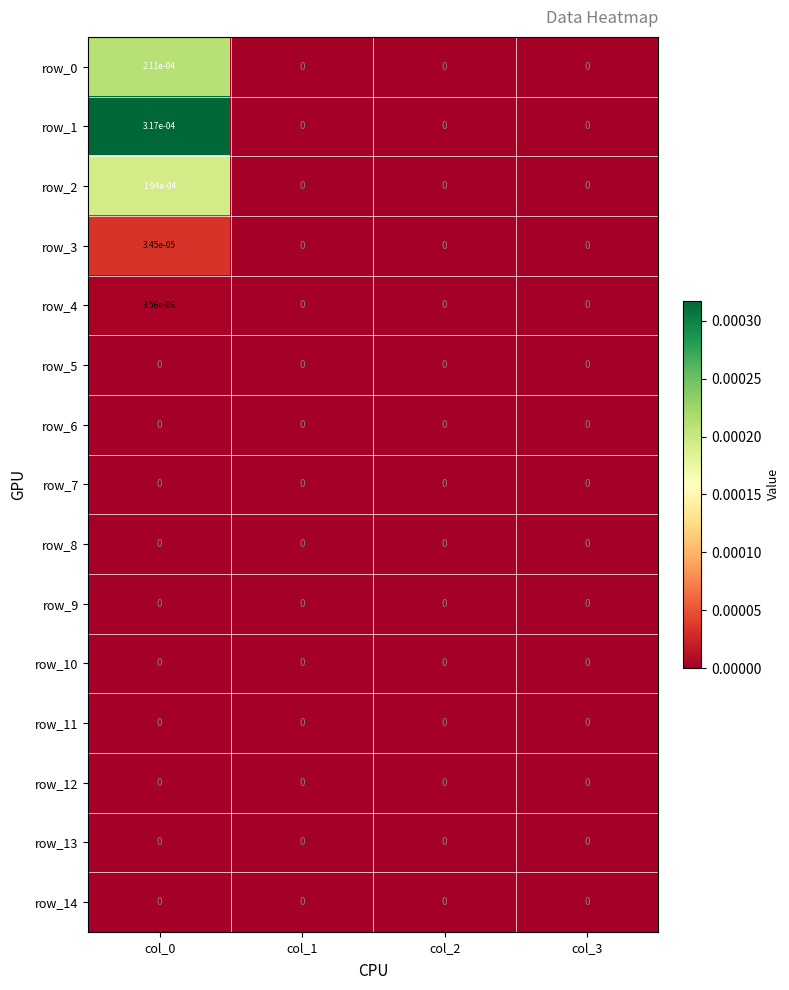

Is it true that row_1 equals 0.0 at col_2?

True